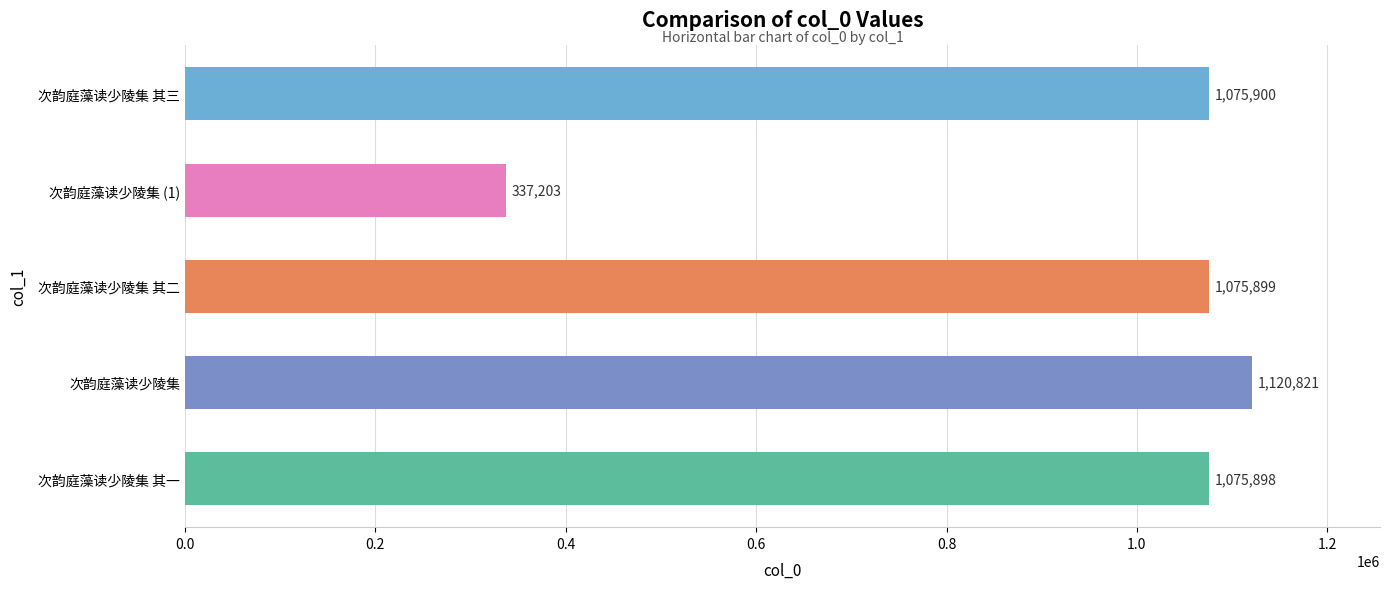

Rank the categories by value from highest to lowest.

次韵庭藻读少陵集, 次韵庭藻读少陵集 其三, 次韵庭藻读少陵集 其二, 次韵庭藻读少陵集 其一, 次韵庭藻读少陵集 (1)